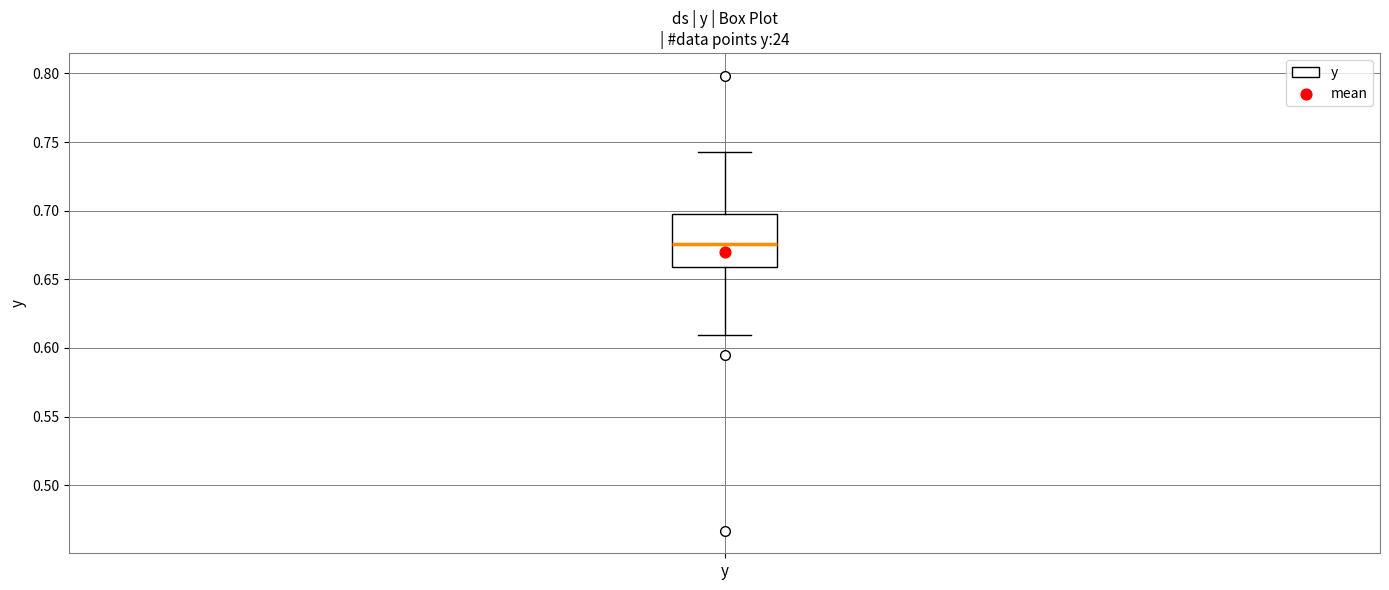

Where is the upper edge of the box for y on the y-axis? The values are not printed on the chart, so give them approximately, as read against the axis.

0.695